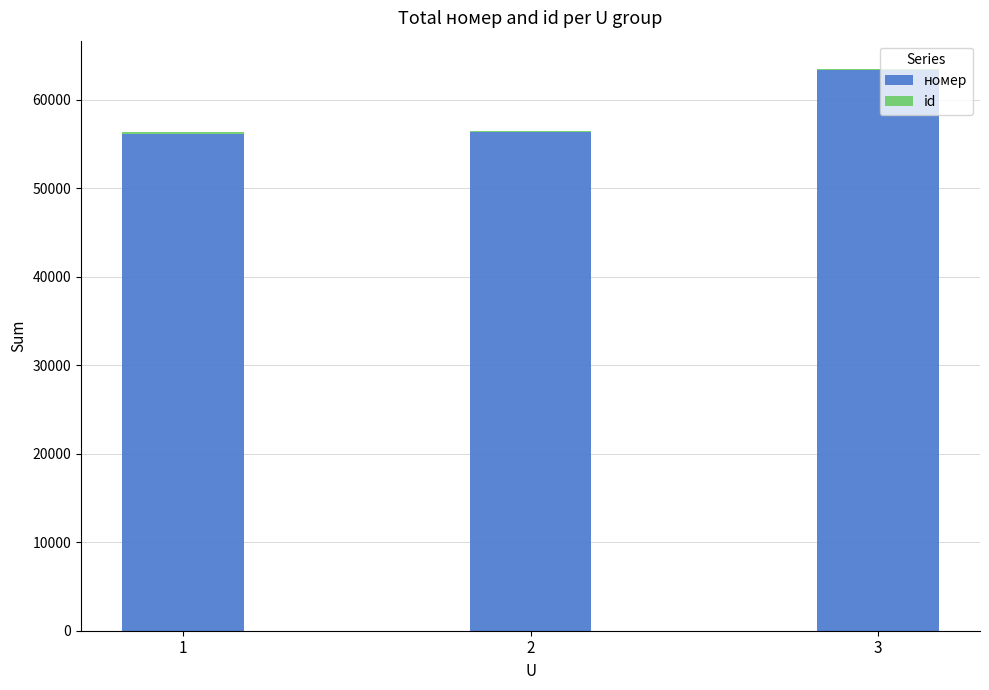

The value of номер at 2 is 56313. True or false?

True